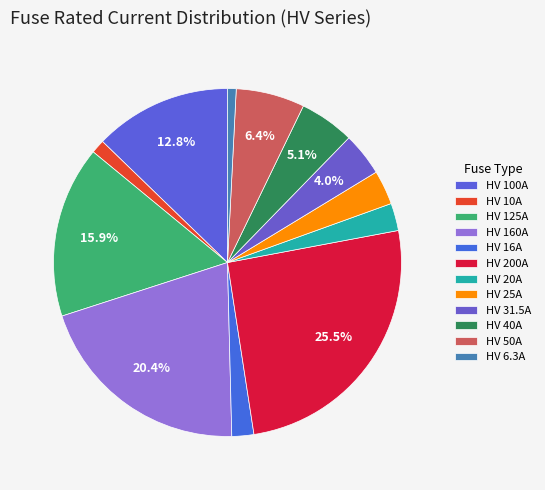

Is there any slice that represents more than half of the pie?

No